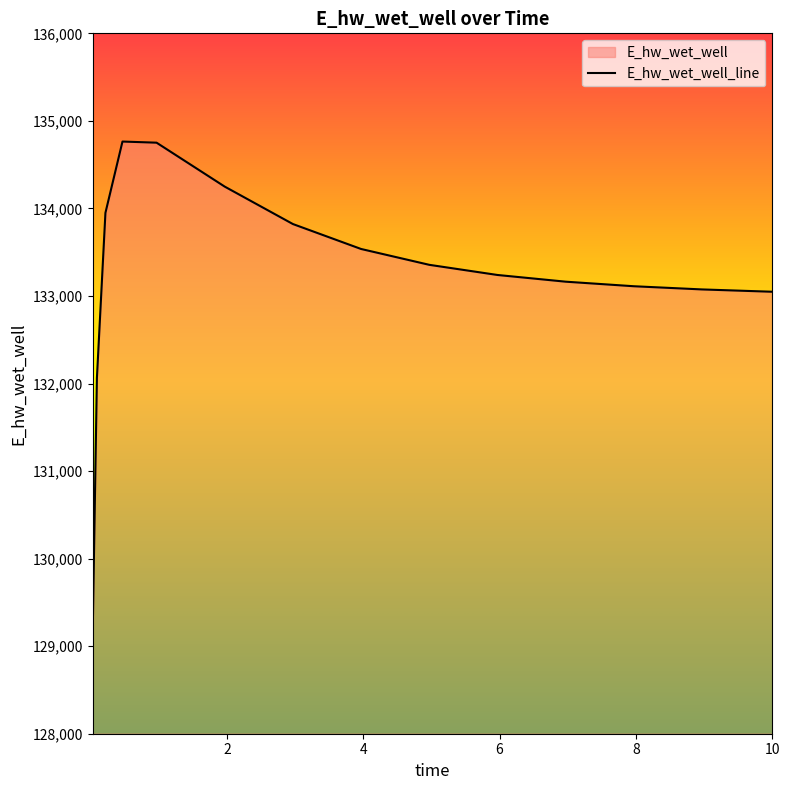

Reading left to right, transcribe all the data shown in this chart.

0.03125=129120.9	0.09375=132065.4	0.21875=133949.7	0.46875=134763.9	0.96875=134751.0	1.96875=134249.1	2.96875=133821.7	3.96875=133536.8	4.96875=133355.9	5.96875=133239.9	6.96875=133163.4	7.96875=133111.3	8.96875=133074.9	9.96875=133049.1	10=133048.5